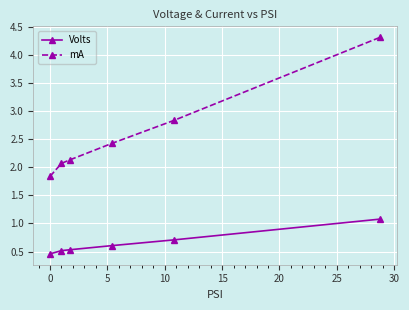

Reading left to right, list all the values displayed in this chart.

Volts: 0.5	0.5	0.5	0.6	0.7	1.1
mA: 1.8	2.1	2.1	2.4	2.8	4.3